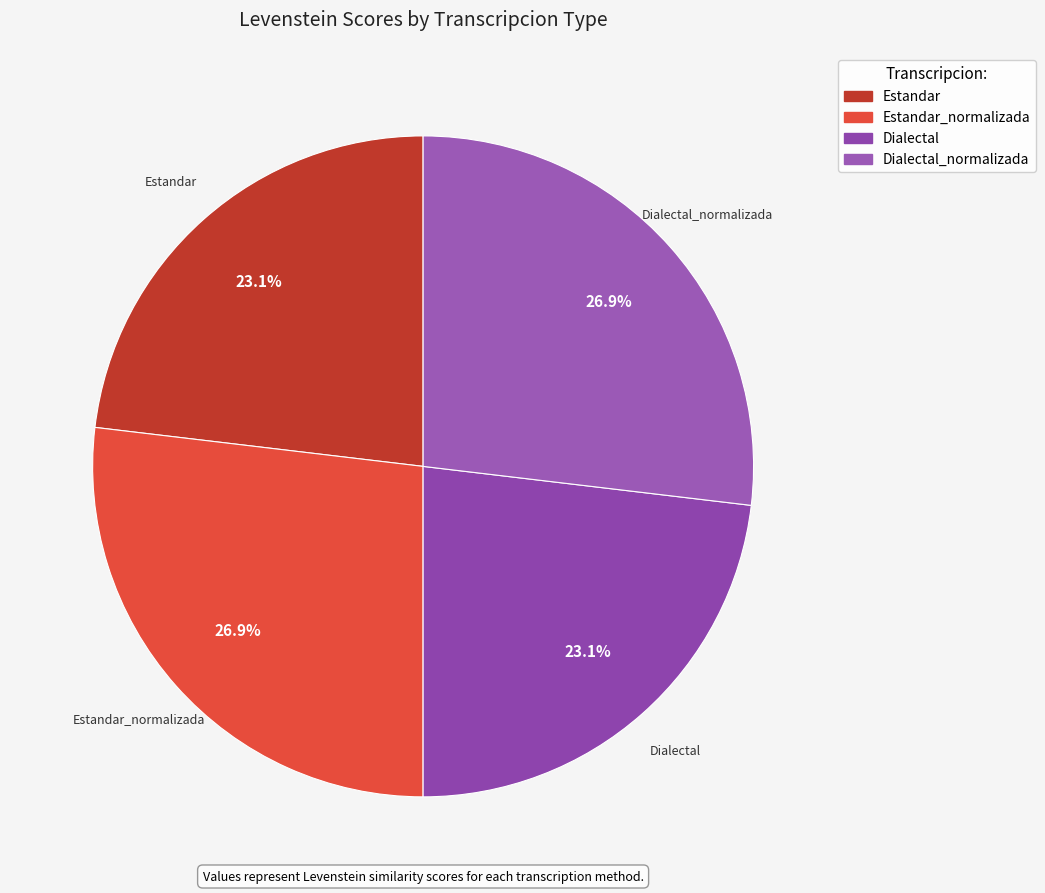

What percentage is the Estandar slice, to the nearest percent?

23%